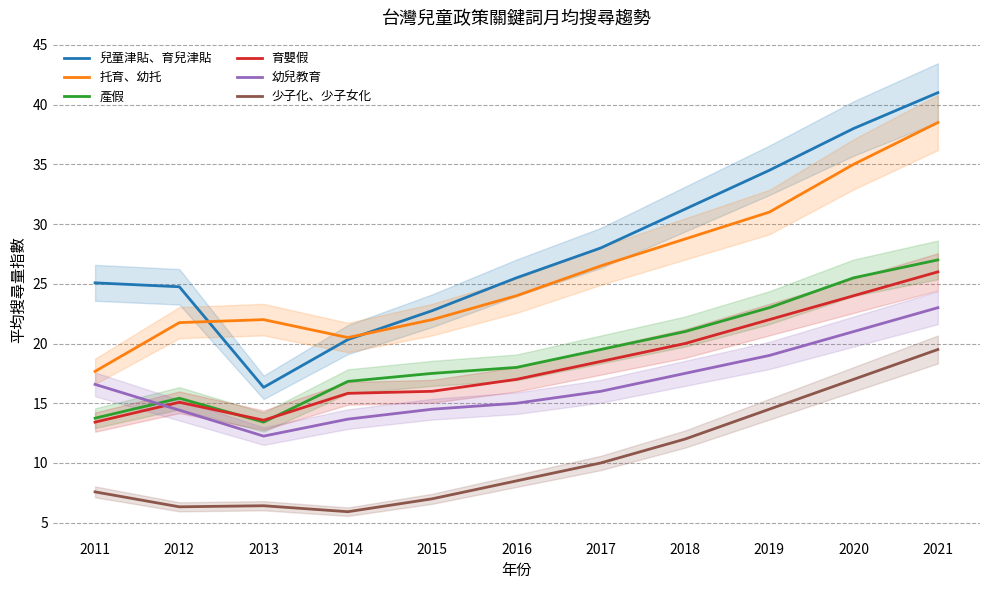

At which category is the sum across all series the highest?

2021